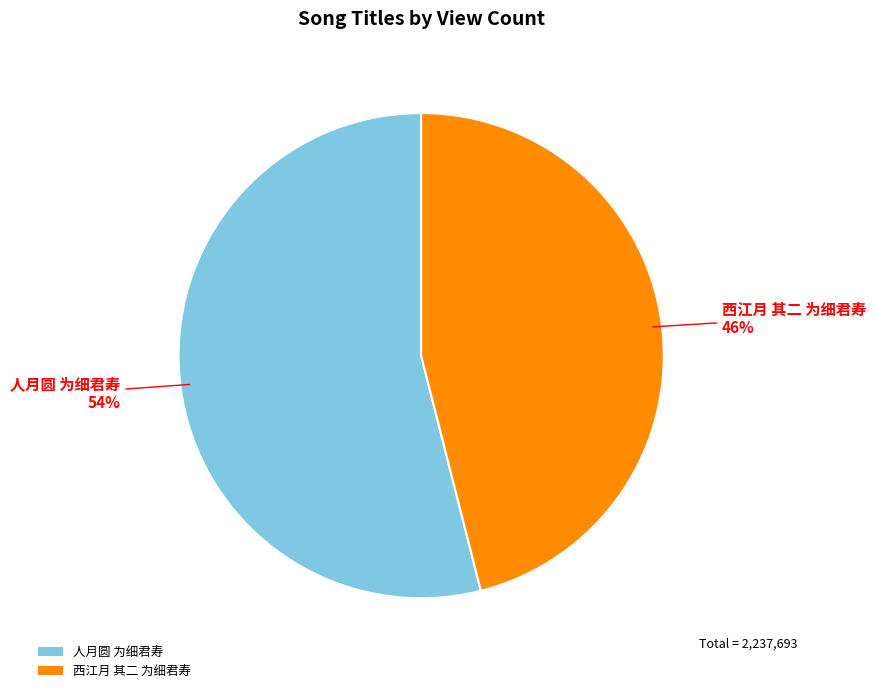

To the nearest percent, what is the combined percentage of 人月圆 为细君寿 and 西江月 其二 为细君寿?

100%